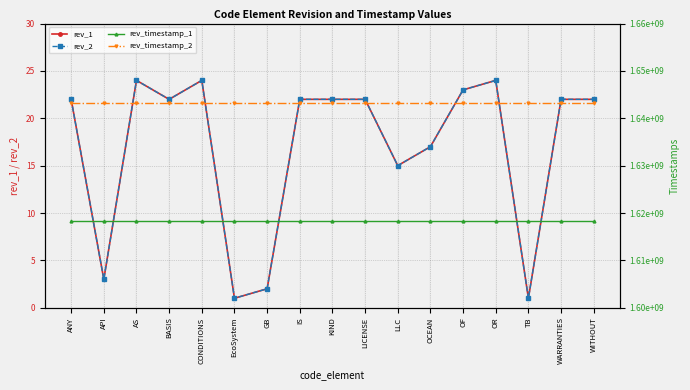

How many data points in rev_2 are above 22?

4